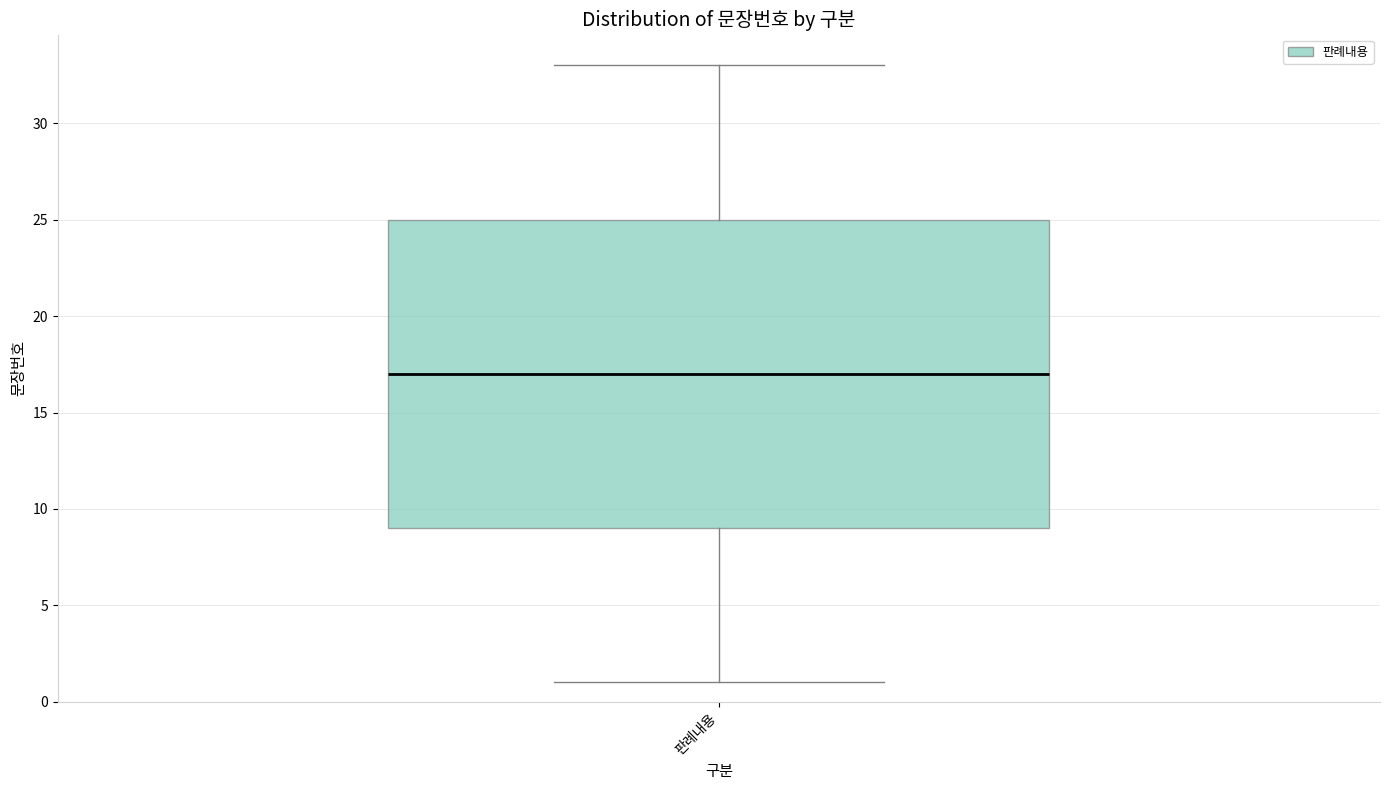

Read this box plot against the y-axis: the position of the median line, the range covered by the box, and the ends of both whiskers. The values are not printed on the chart, so give them approximately, as read against the axis.

median 17, box 9 to 25, whiskers 1 to 33